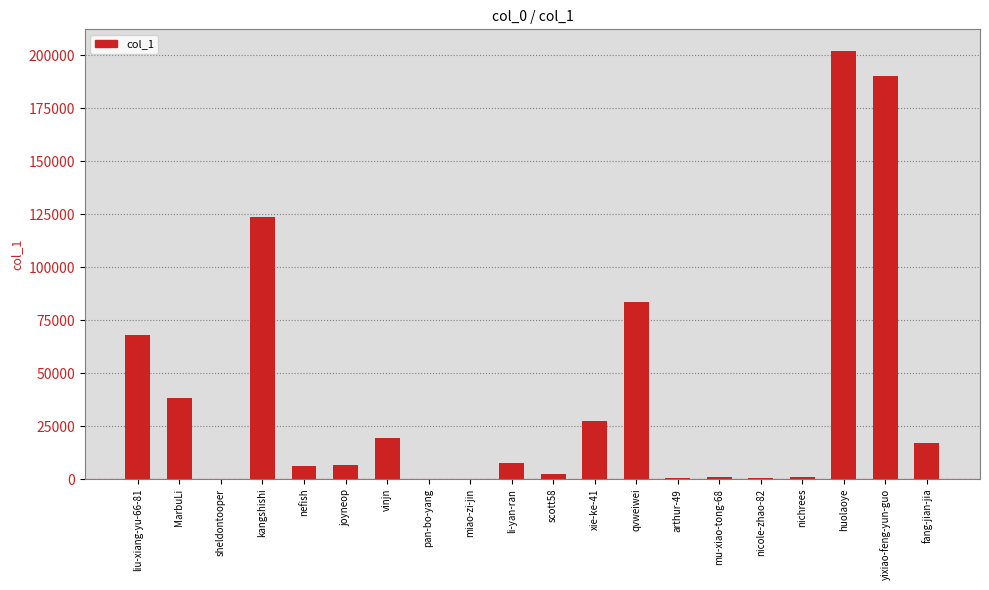

True or false: the data shows 16849 at fang-jian-jia.

True